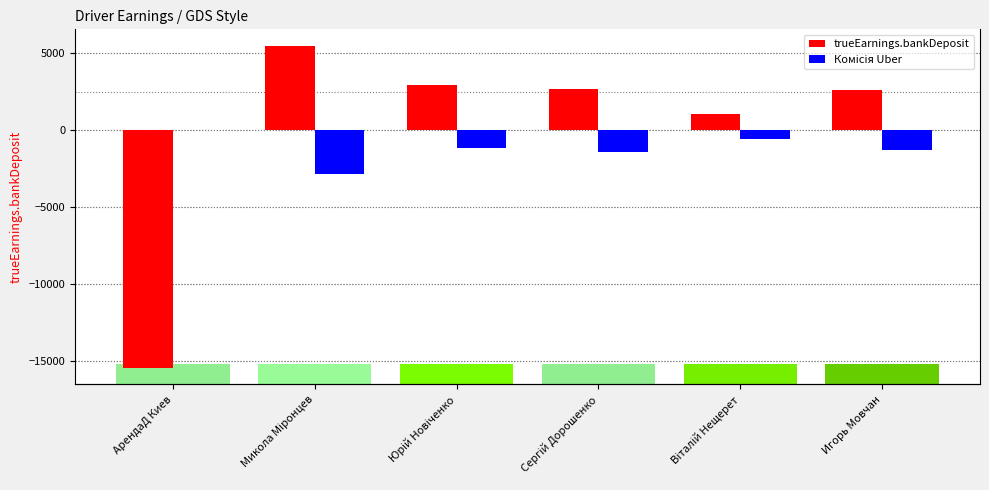

What is the maximum value shown in the chart?

5445.0